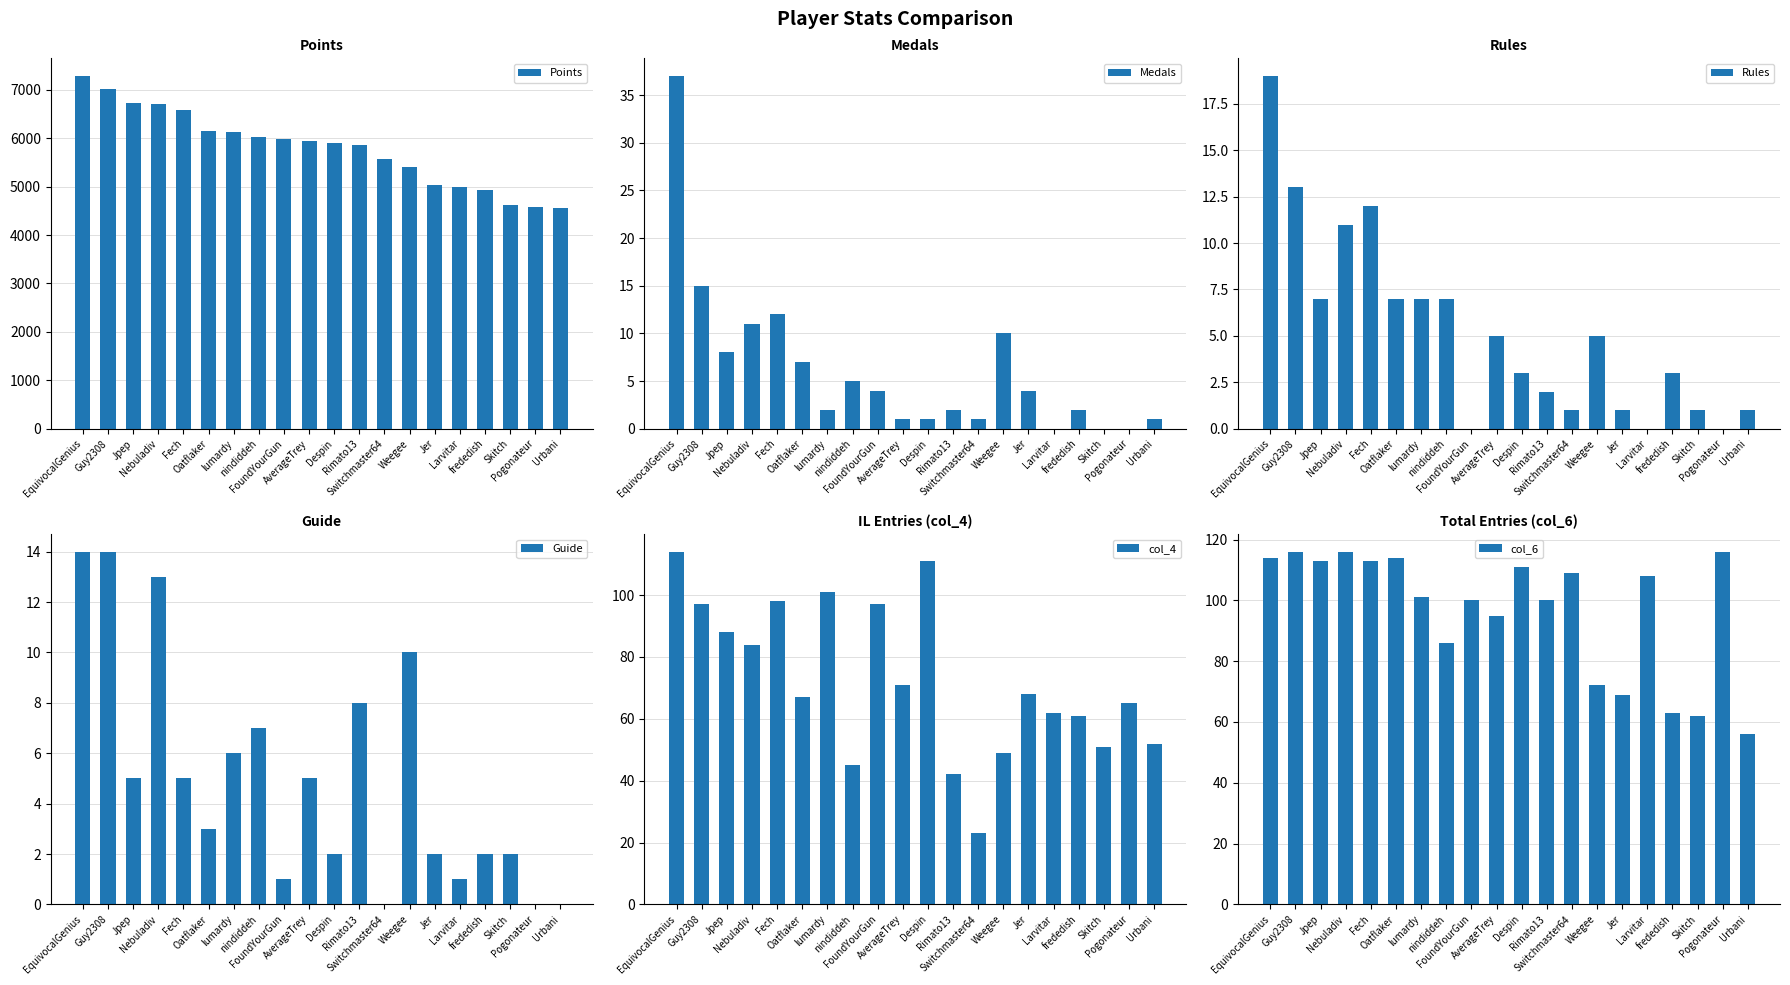

At which label does col_6 reach its peak?

Guy2308